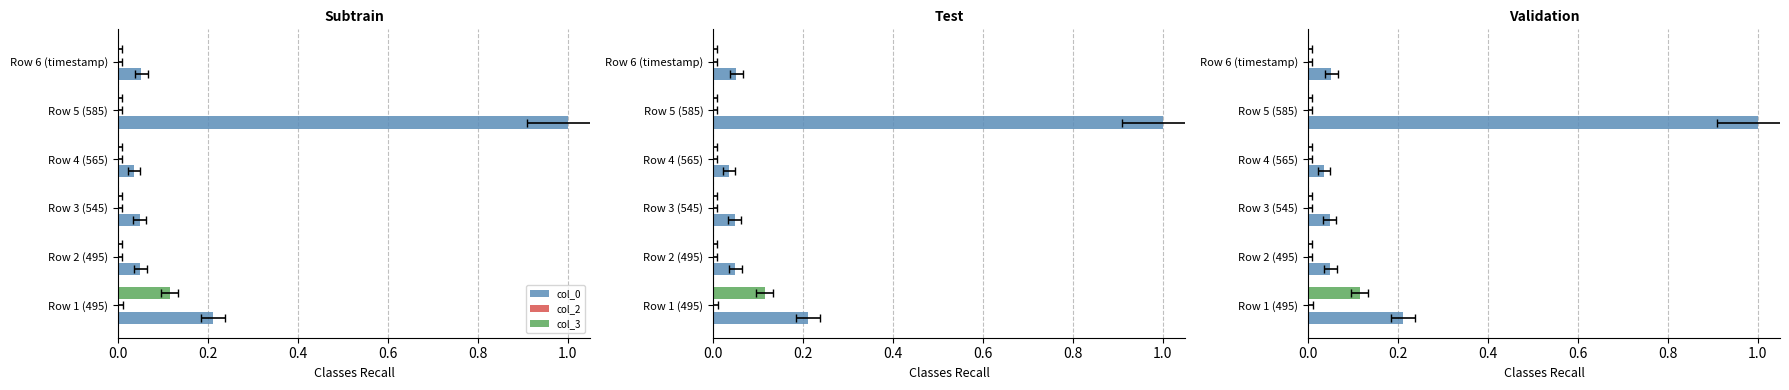

List the series in order of their peak value, lowest first.

col_2, col_3, col_0